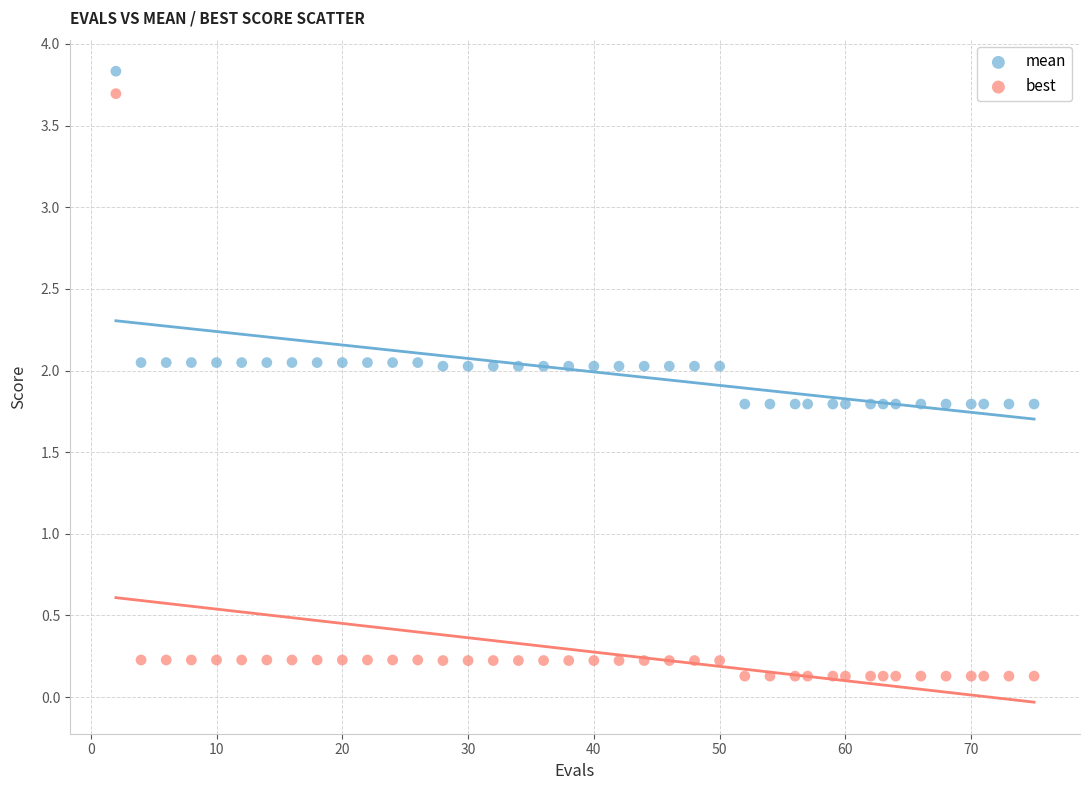

Which series has the widest spread of Y values?

best